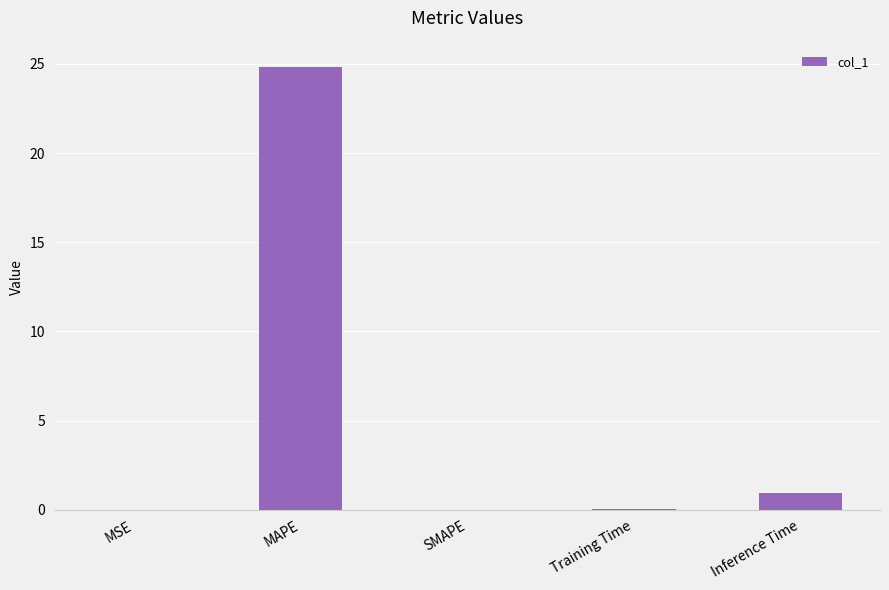

Which has a higher value, SMAPE or Inference Time?

Inference Time